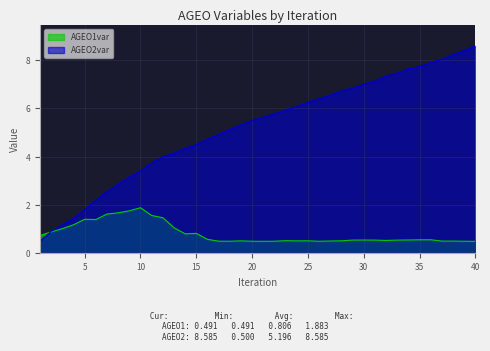

The AGEO2var series shows 1.8 at 15. True or false?

False